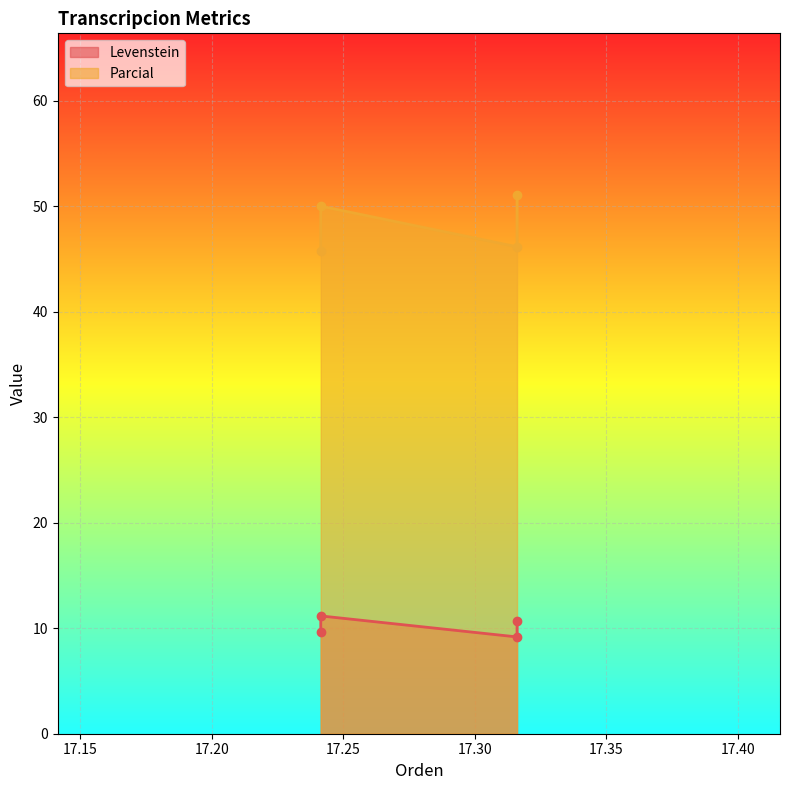

Reading left to right, what are all the values shown in this chart?

Levenstein: Estandar=9.6	Estandar_normalizada=11.2	Dialectal=9.2	Dialectal_normalizada=10.7
Parcial: Estandar=45.7	Estandar_normalizada=50.0	Dialectal=46.2	Dialectal_normalizada=51.1